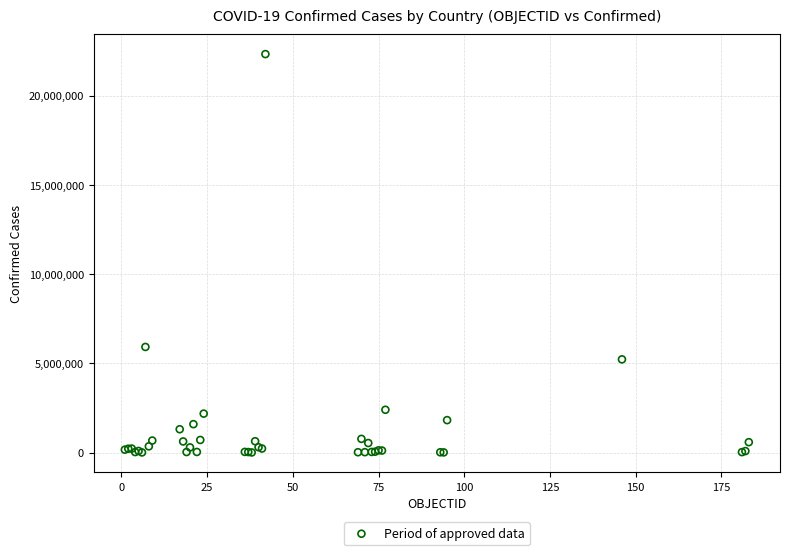

What Y value in the scatter plot is closest to 11165460?

5915695